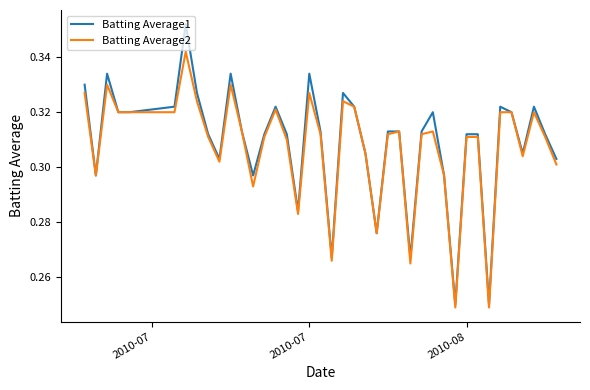

List the series in order of their peak value, lowest first.

Batting Average2, Batting Average1